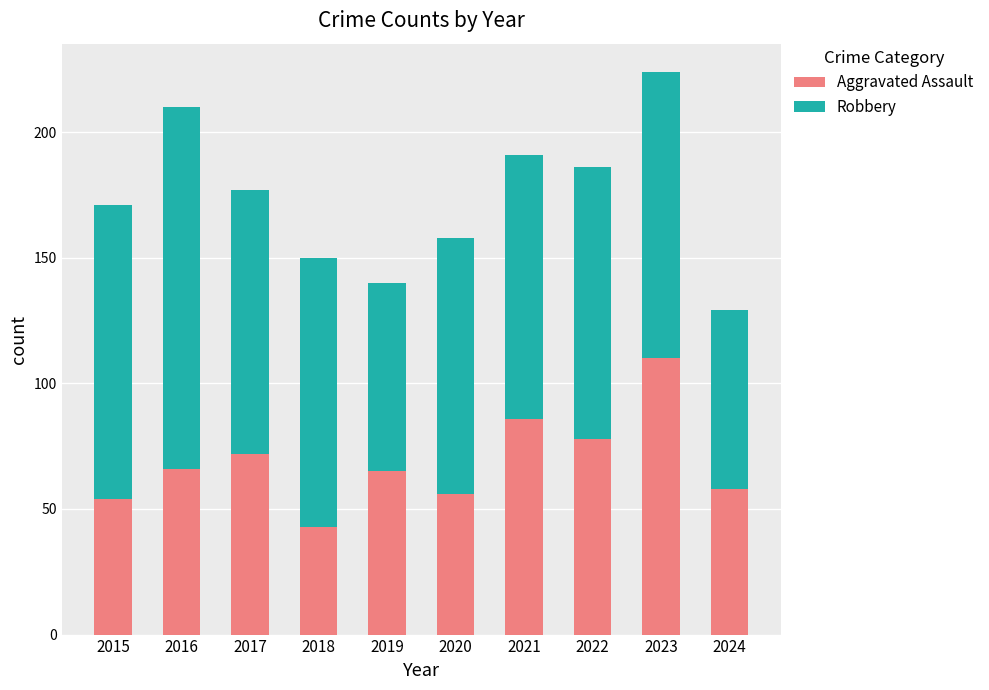

True or false: Aggravated Assault has a value of 54 at 2015.

True